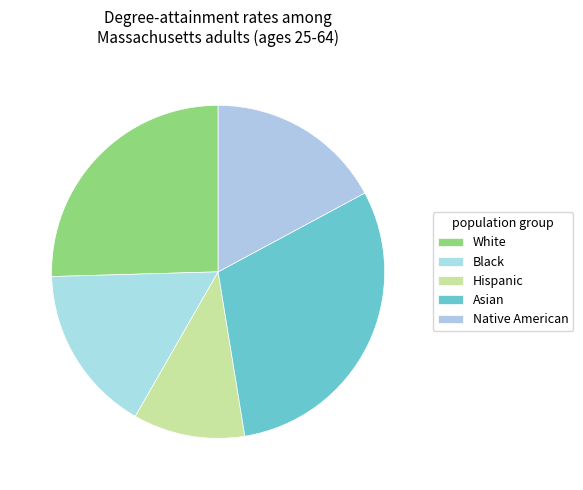

Between Asian and Native American, which is larger?

Asian